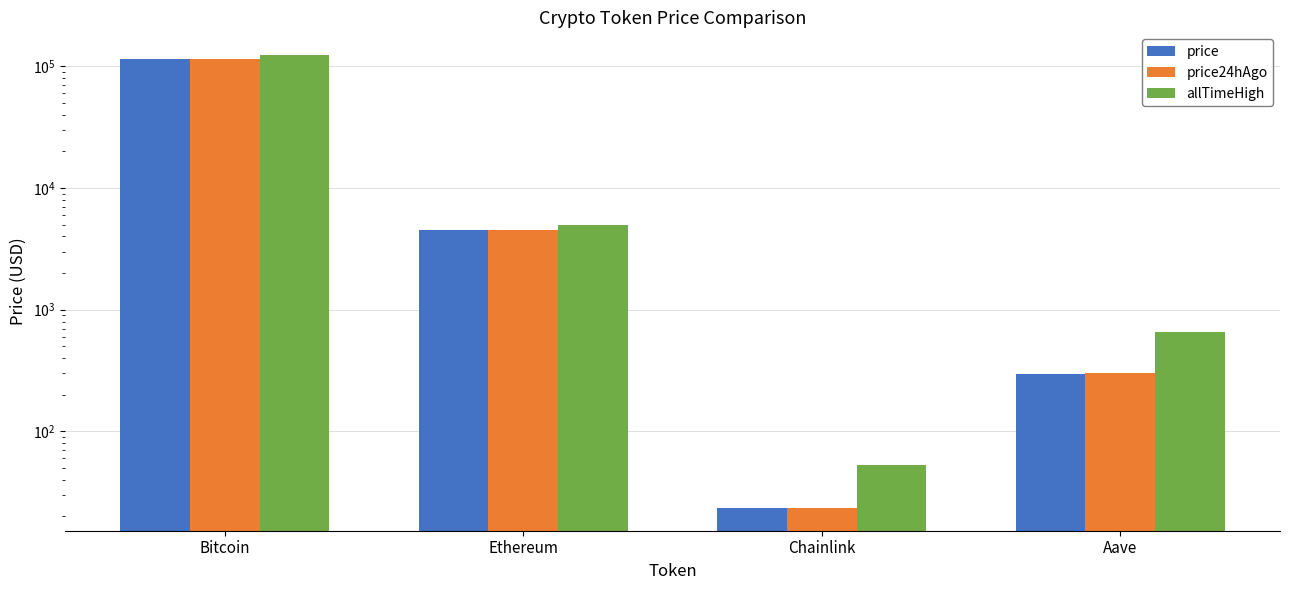

Which has a higher value, Ethereum or Aave?

Ethereum